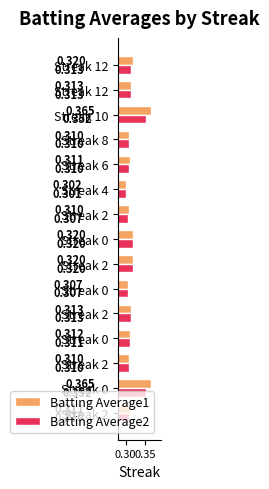

Rank the series by their average value, from lowest to highest.

Batting Average2, Batting Average1